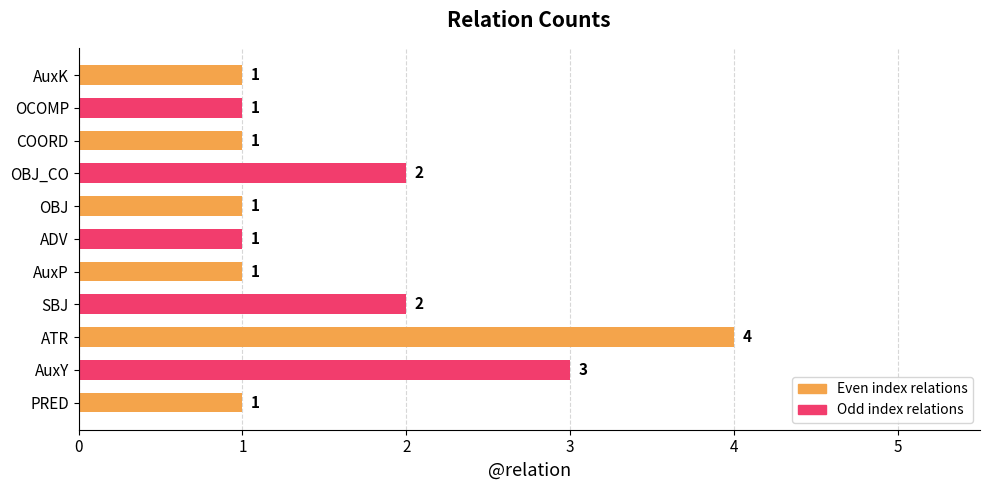

Reading left to right, transcribe all the data shown in this chart.

1	3	4	2	1	1	1	2	1	1	1